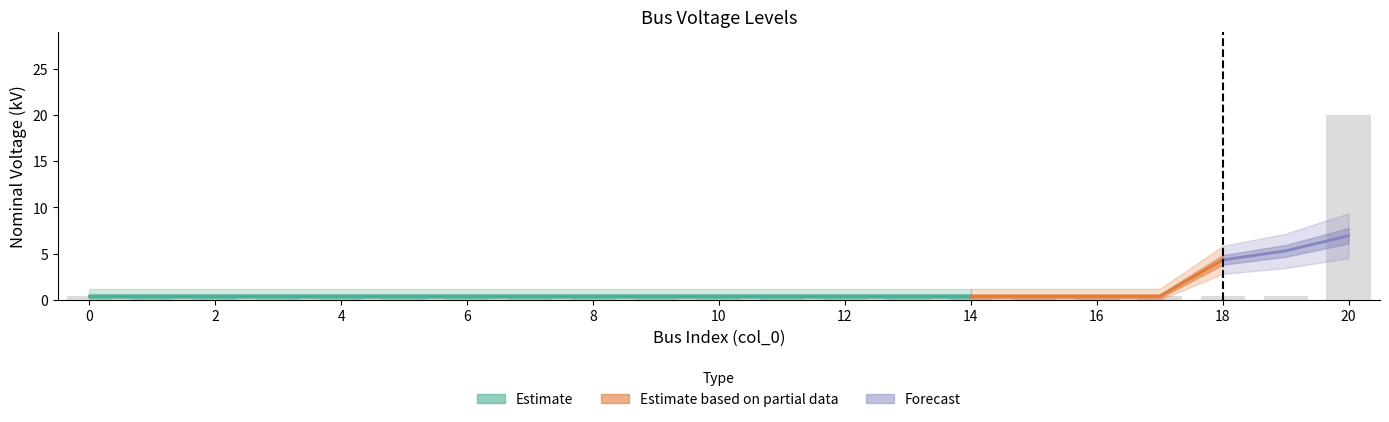

What is the sum of the values at 17 and 12?

0.8